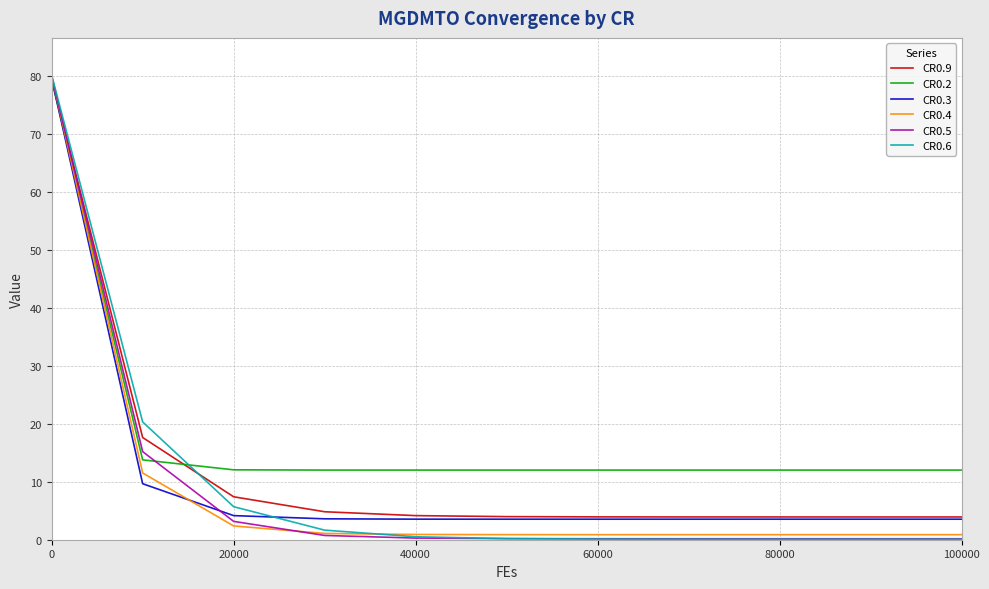

What is the minimum value for CR0.9?

3.9